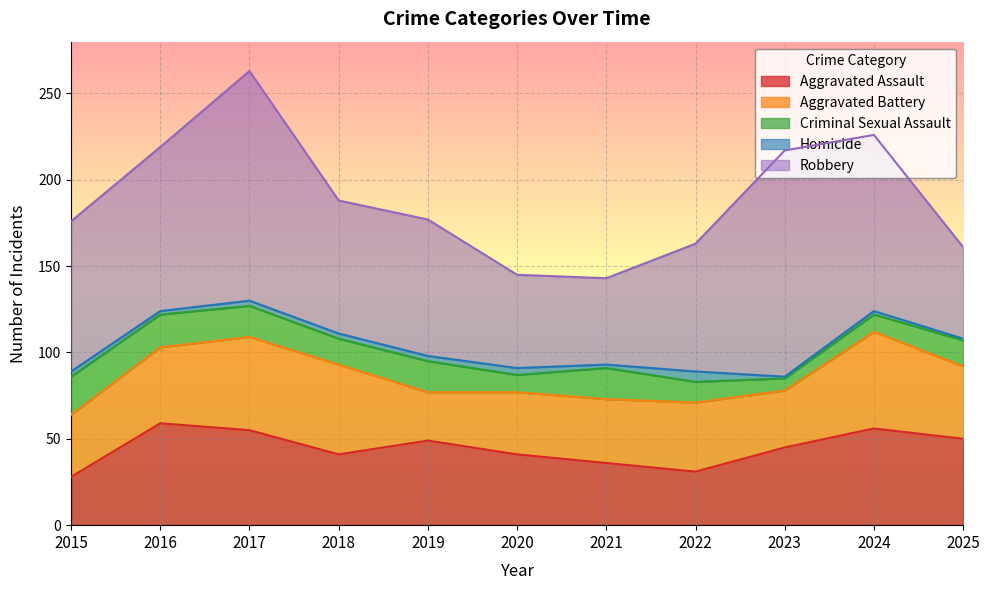

Rank the series at 2020 from highest to lowest value.

Robbery, Aggravated Assault, Aggravated Battery, Criminal Sexual Assault, Homicide